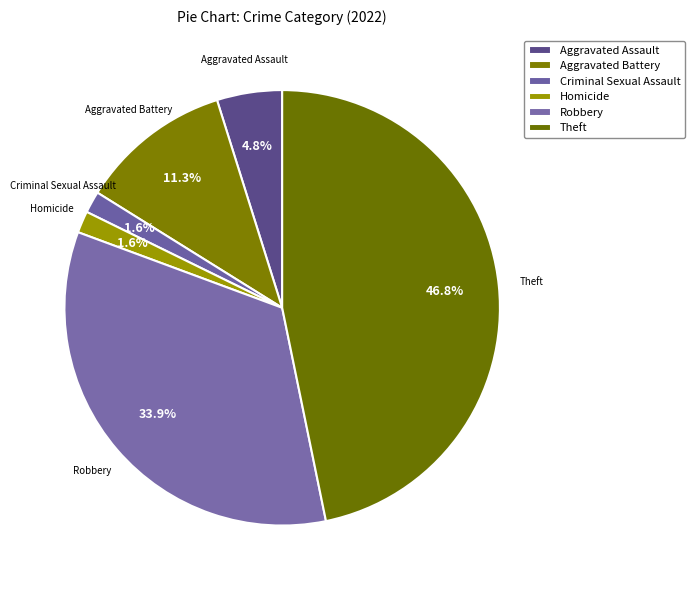

How many slices are in this pie chart?

6